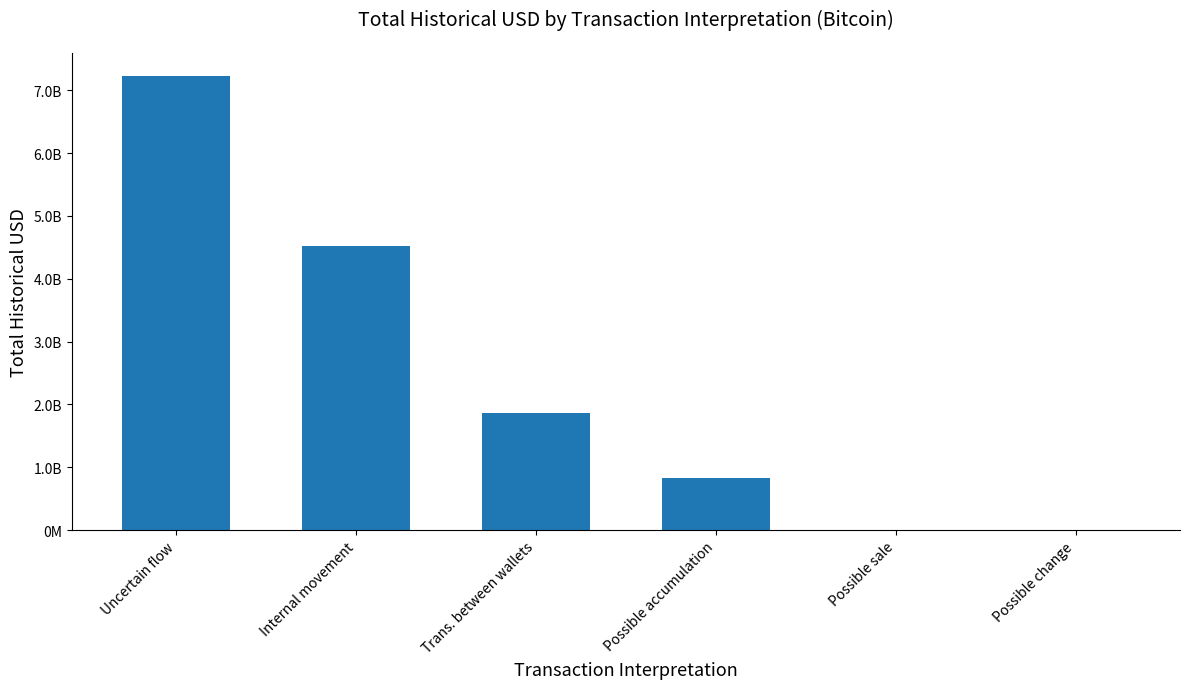

The value at Possible change is 165224.6. True or false?

True